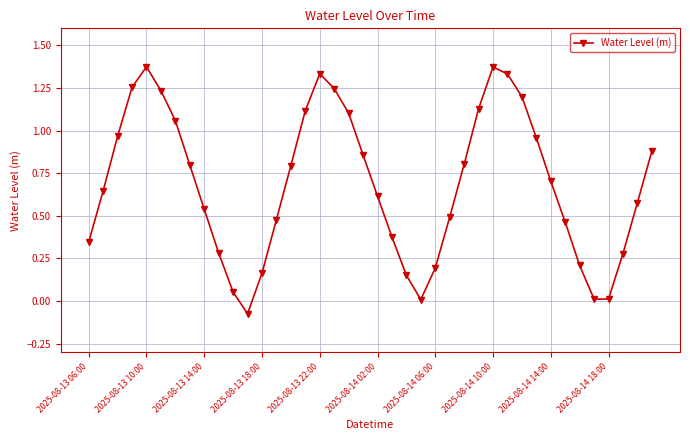

How many points are lower than both their immediate neighbors (excluding endpoints)?

3